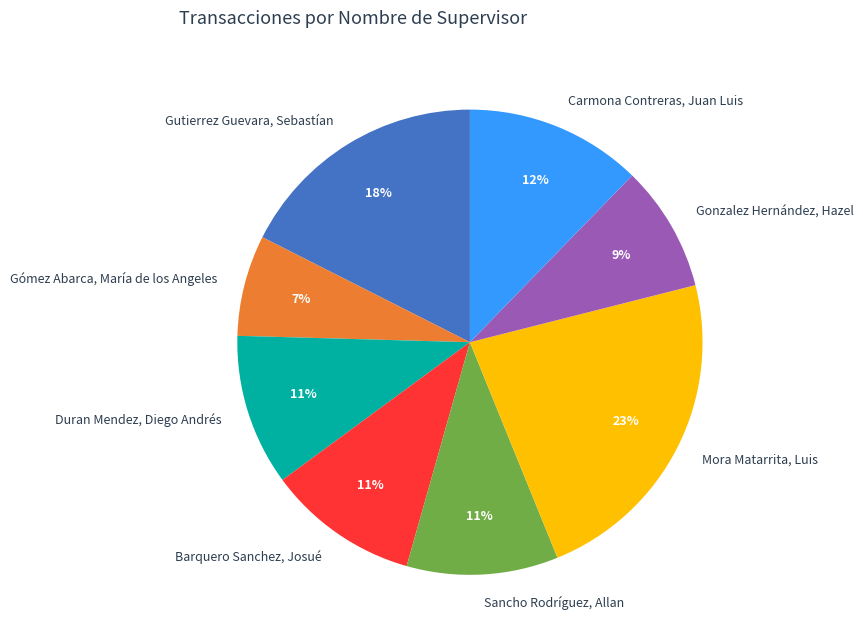

Is there a majority slice in this chart?

No